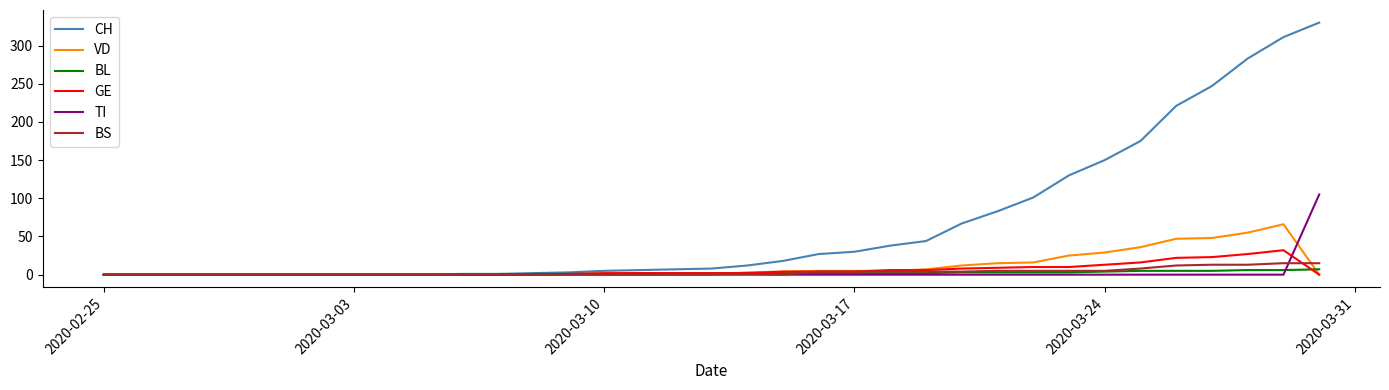

Which series has the widest spread of values?

CH